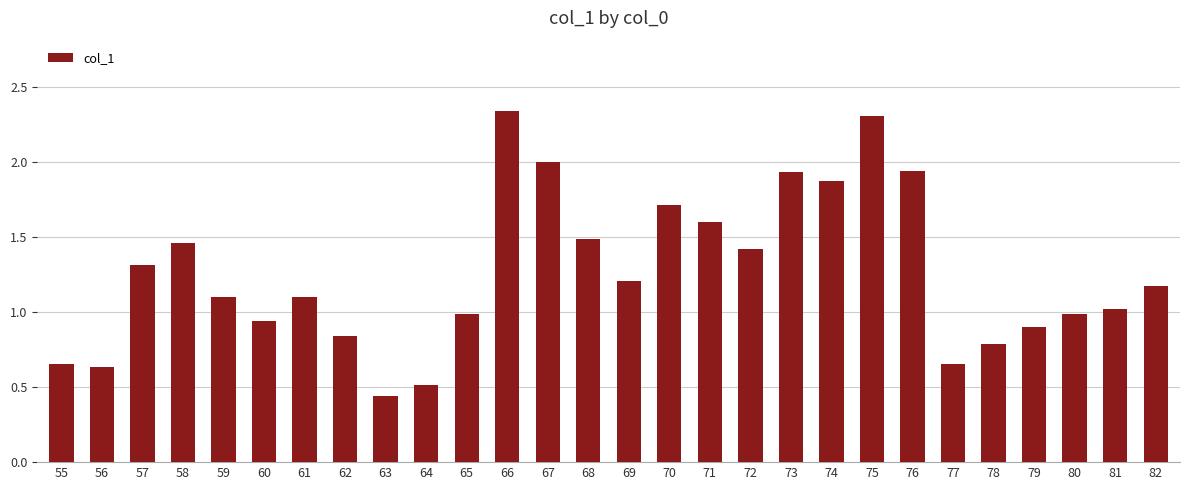

What value does the data have at 70?

1.7